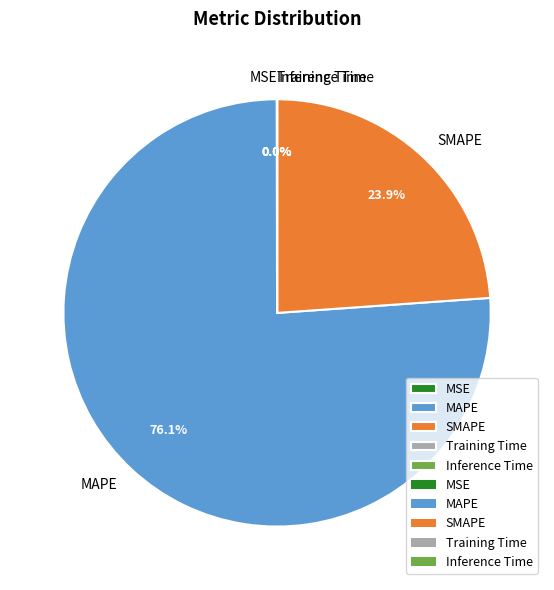

Which slice is the largest?

MAPE